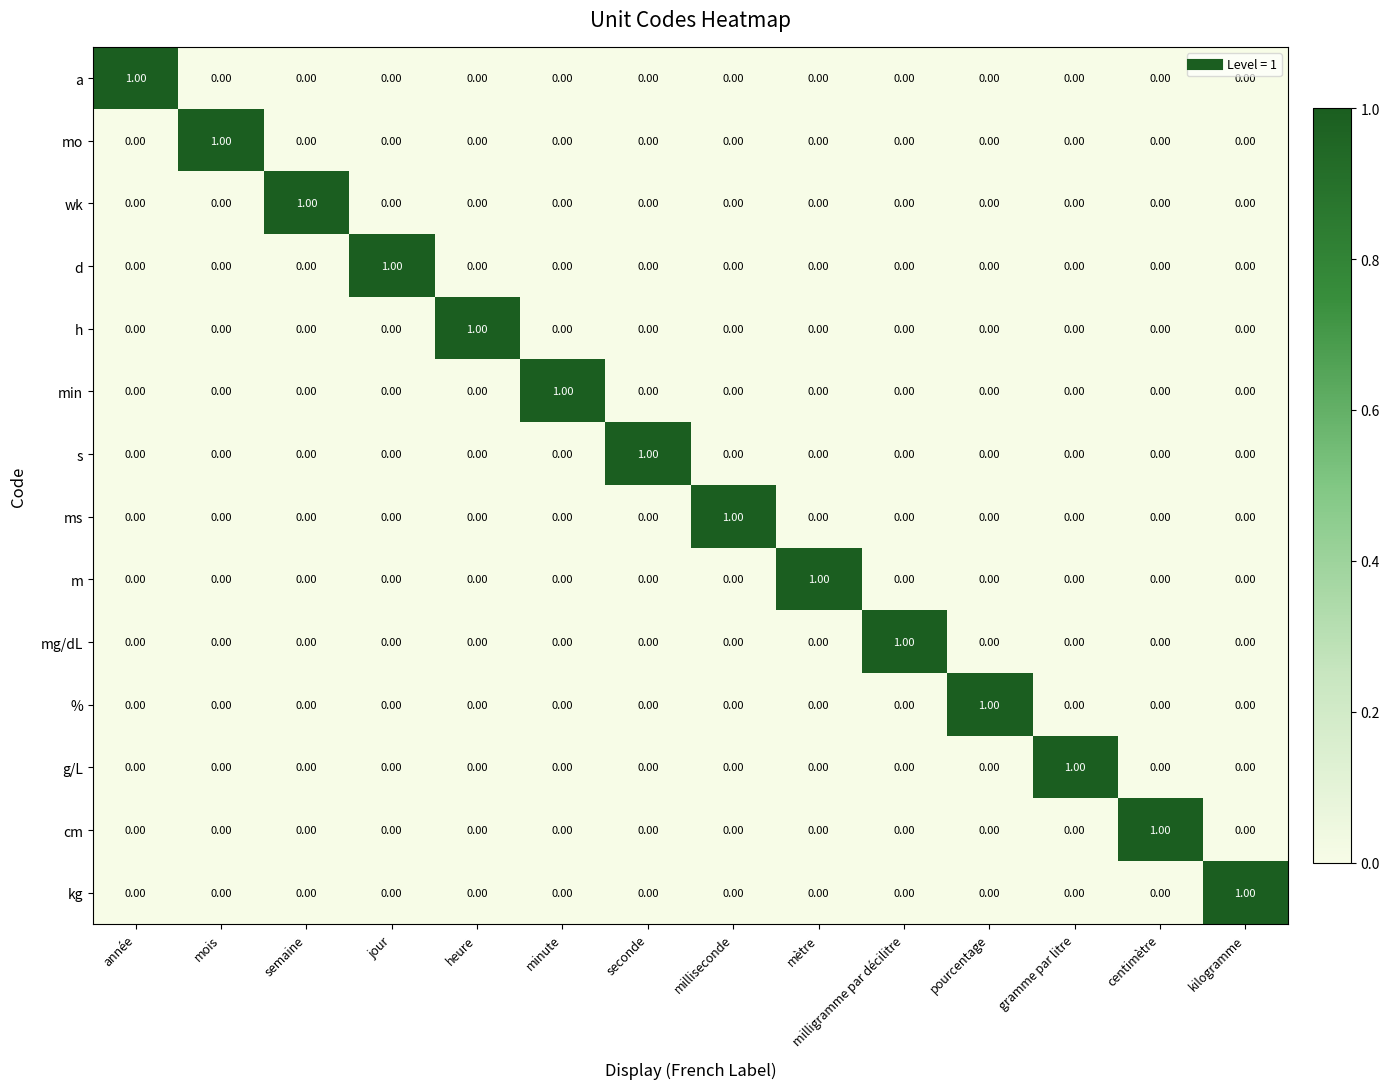

How many positive values does the min series have?

1